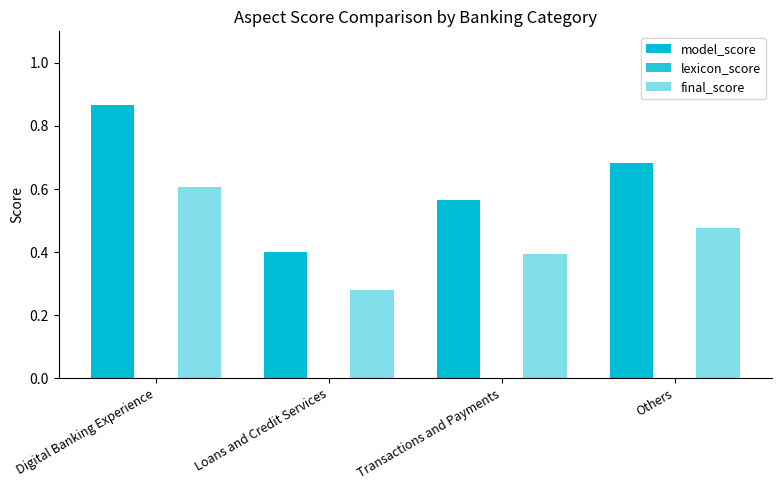

How many bars are there in each group?

2